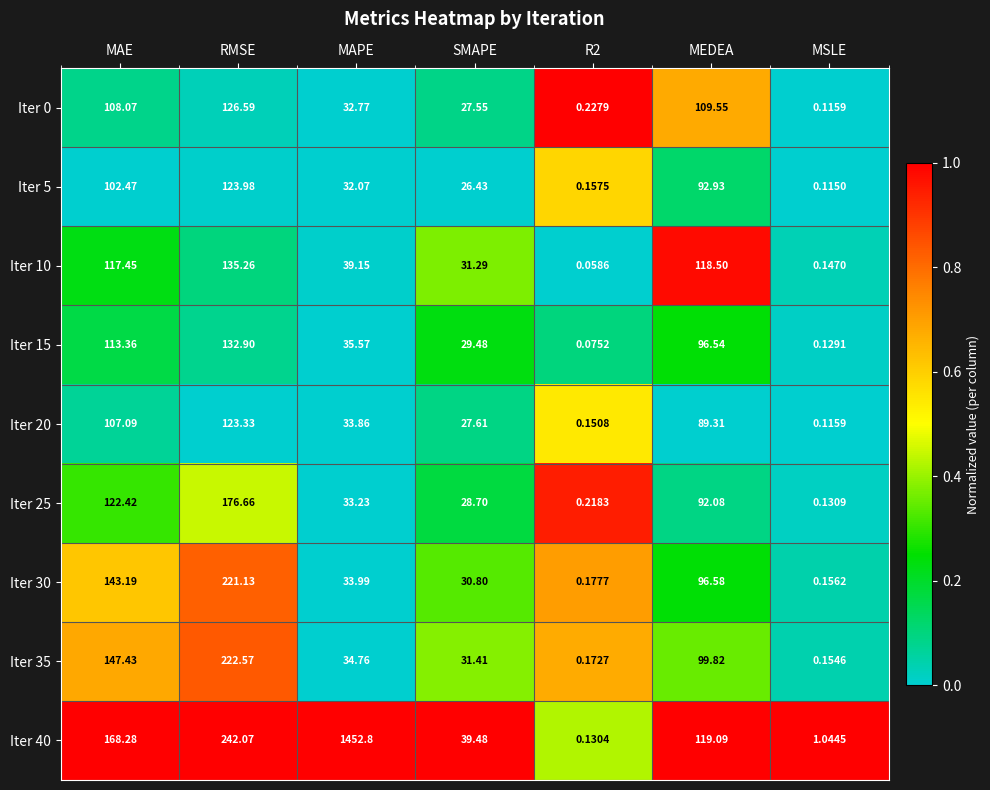

What is the total value across all series at MSLE?

2.1